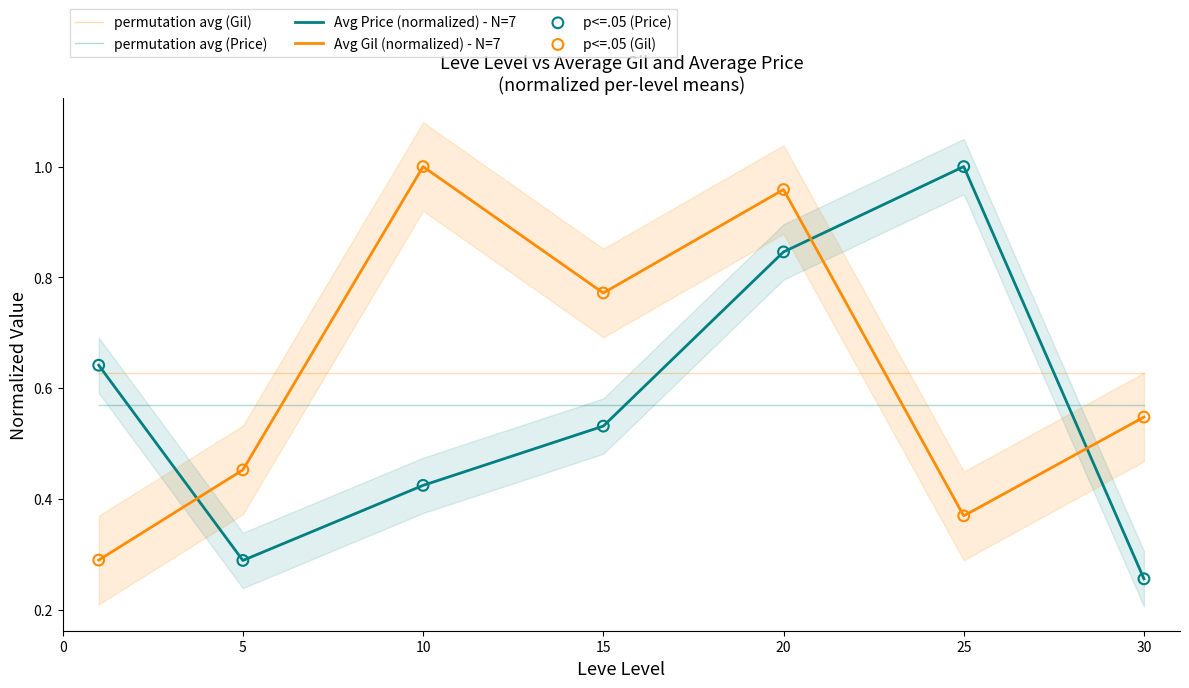

At how many categories does at least one series exceed 0?

7